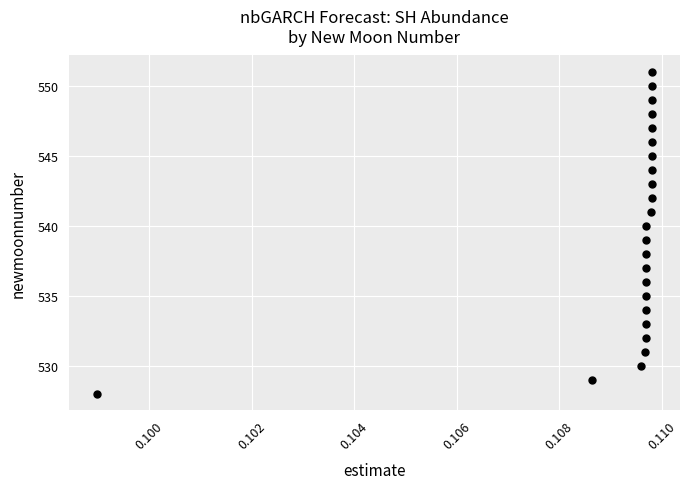

How many points are shown in the scatter plot?

24